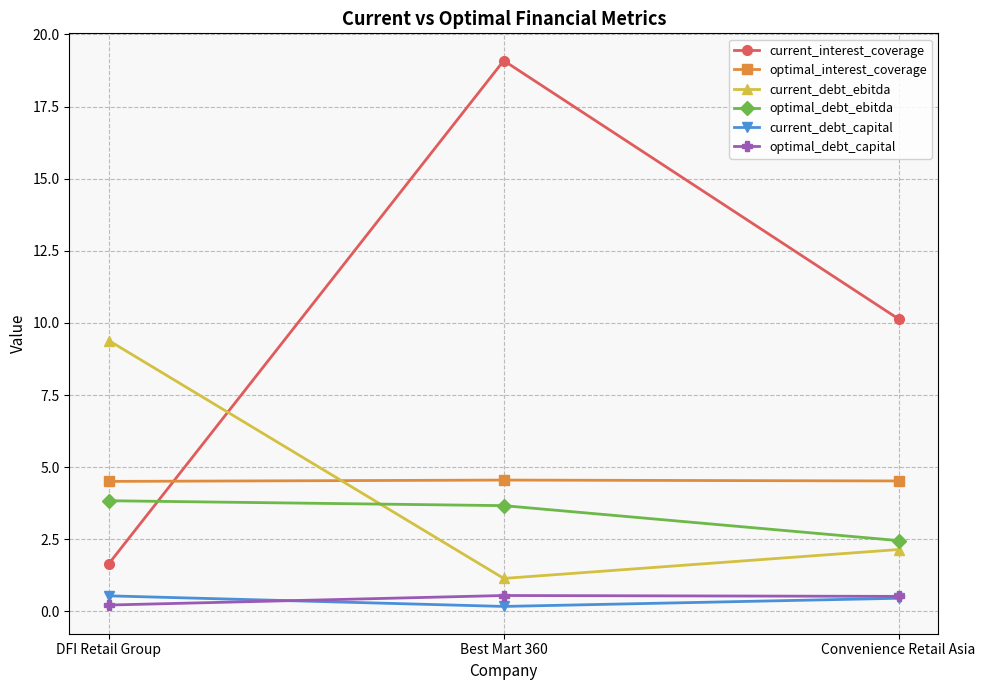

How many lines are shown in the chart?

6